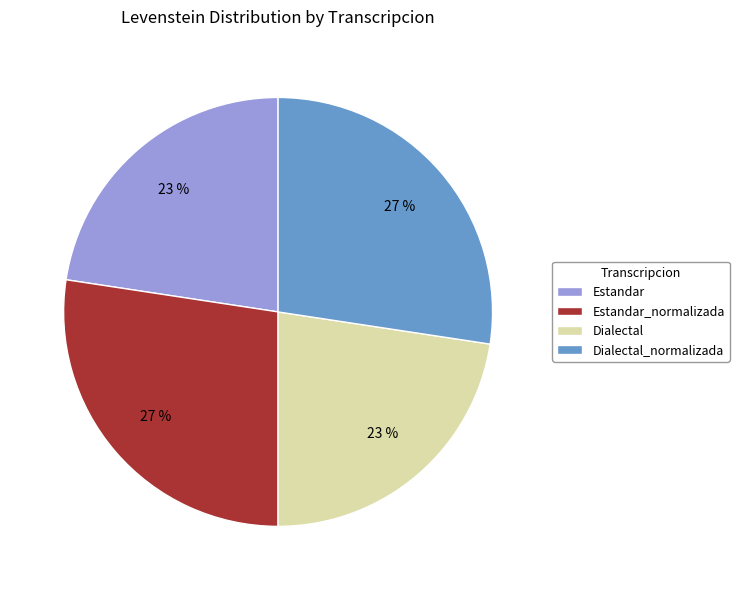

What percentage is the Estandar_normalizada slice, to the nearest percent?

27%